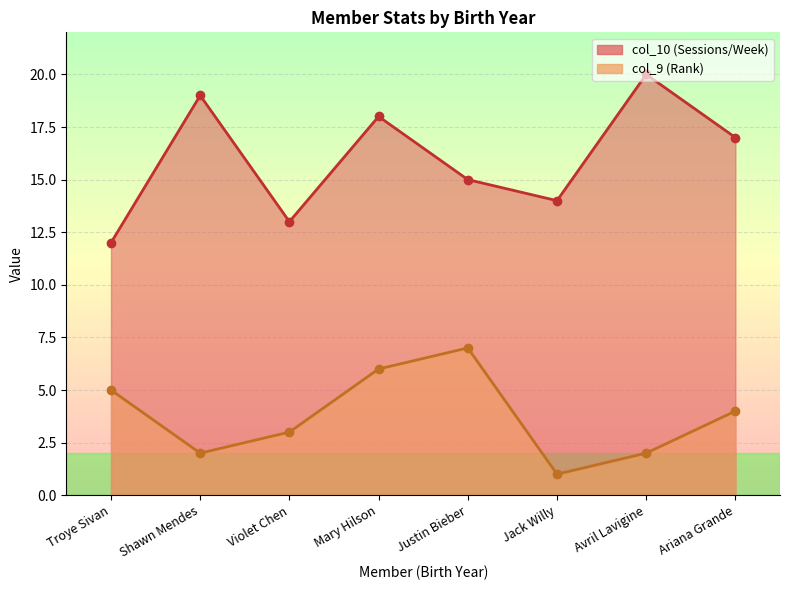

True or false: col_10 and col_9 intersect in this chart.

False